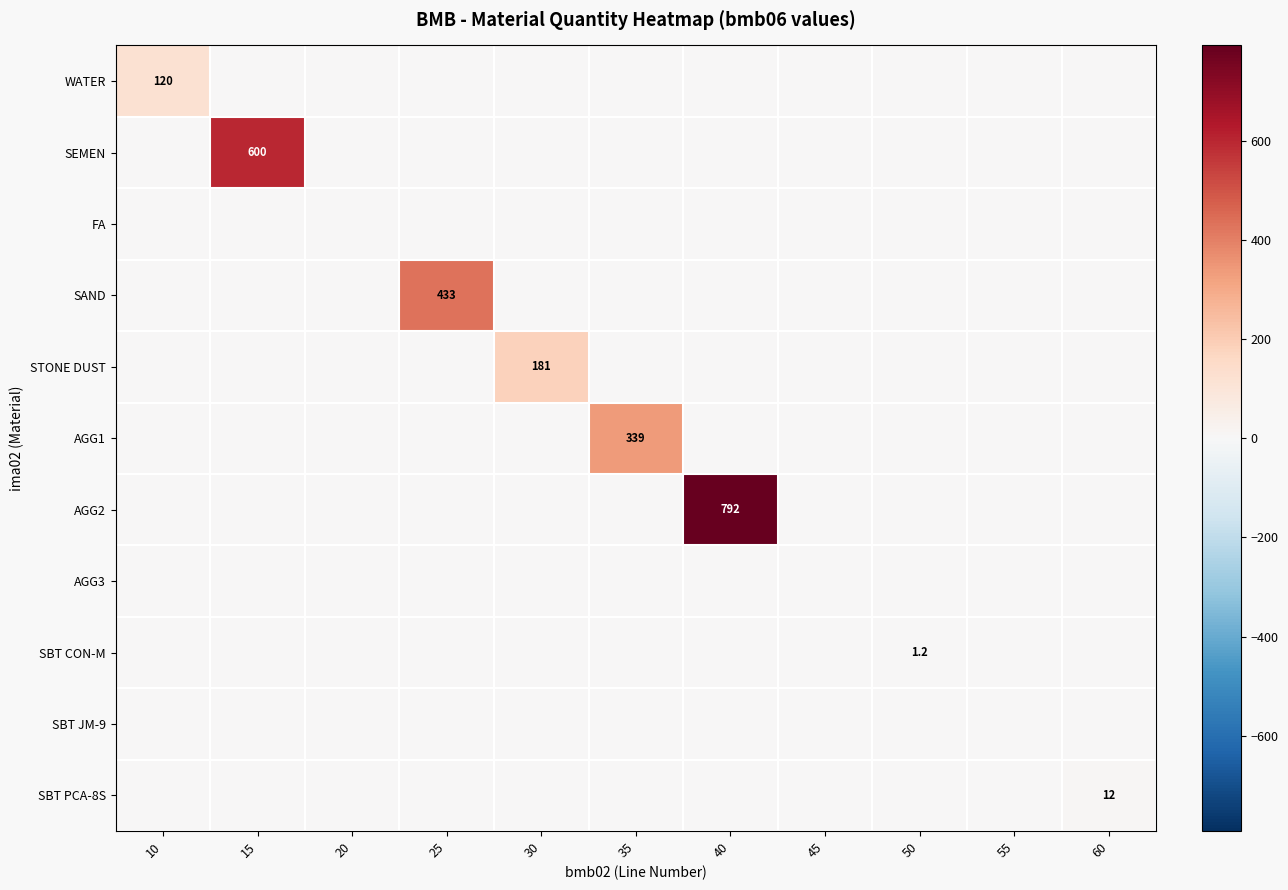

At how many categories does at least one series exceed 176?

5